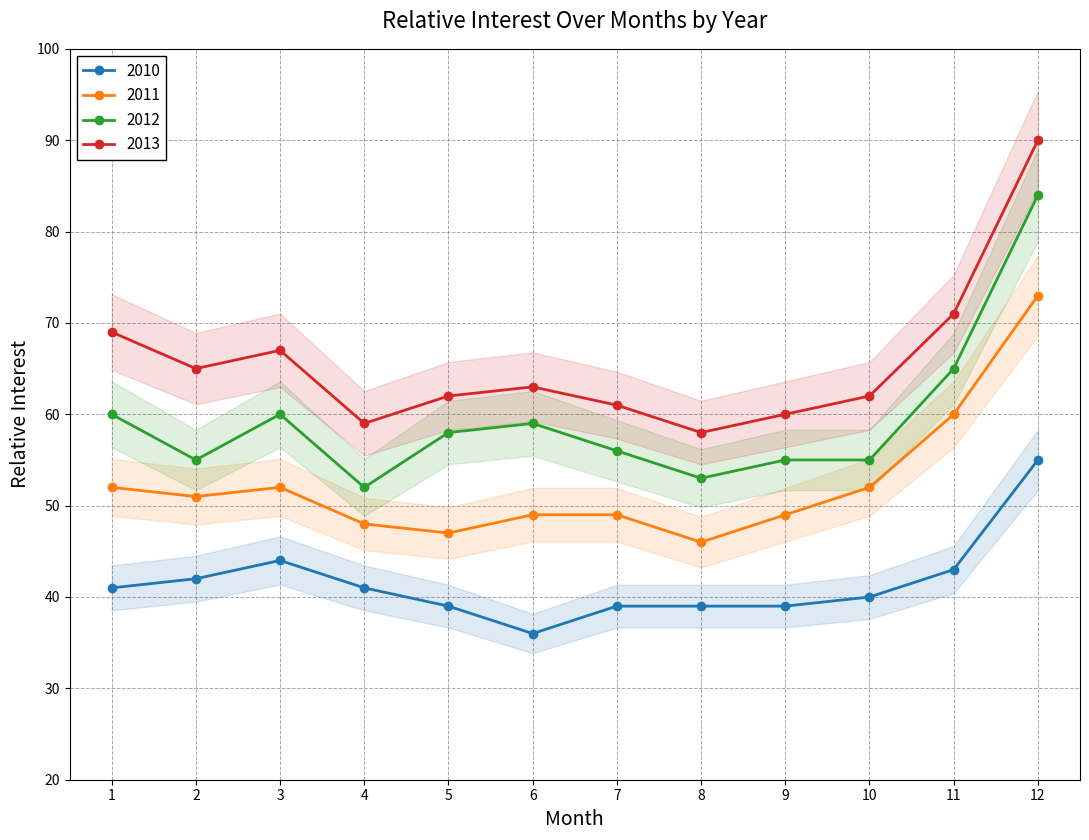

How many distinct data groups are displayed?

4